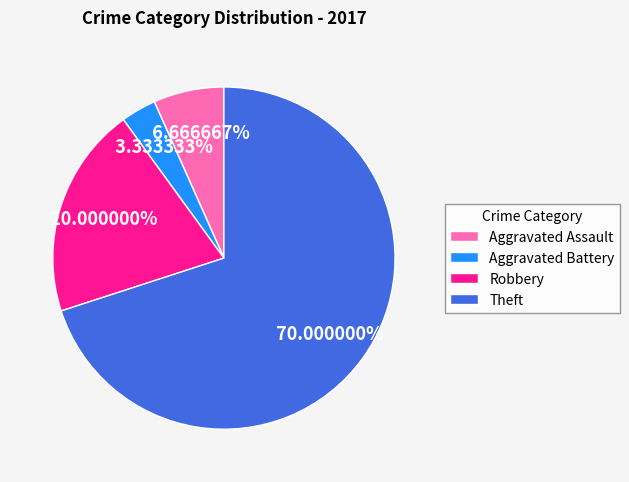

Does Aggravated Assault account for over 50% of the chart?

No